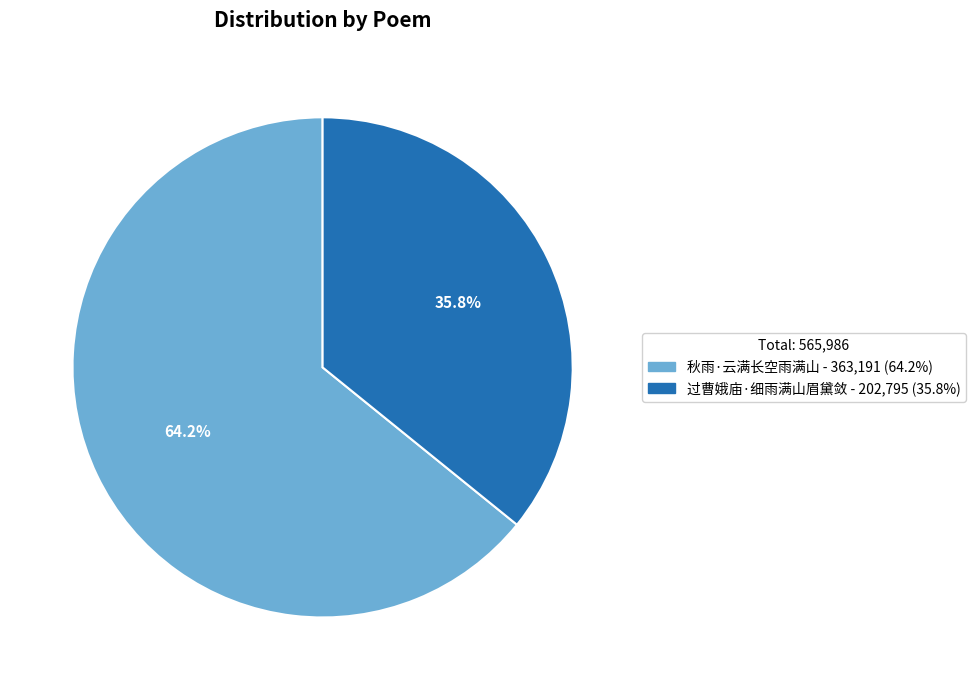

What is the largest slice in the pie chart?

秋雨·云满长空雨满山